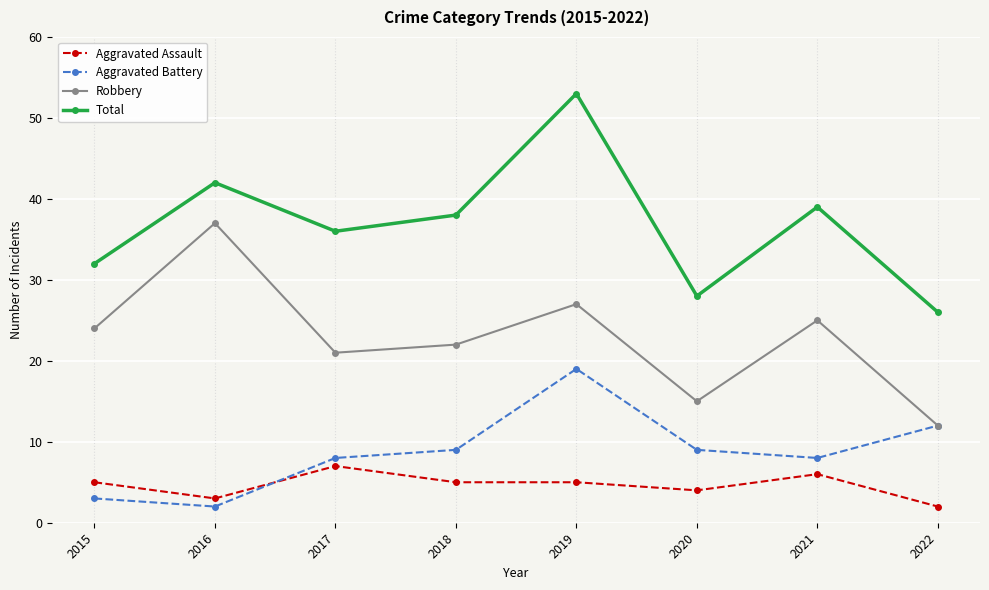

At 2015, list the series in order from largest to smallest.

Total, Robbery, Aggravated Assault, Aggravated Battery